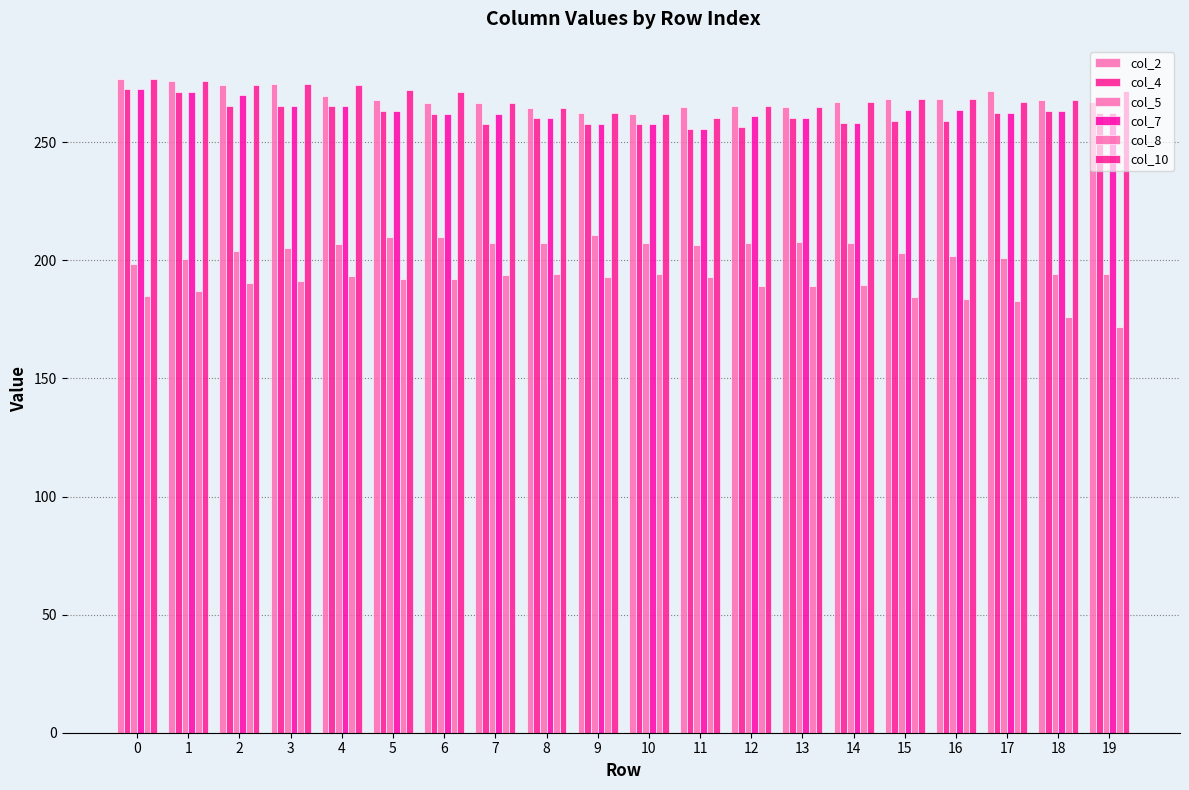

How many bars are there in each group?

6